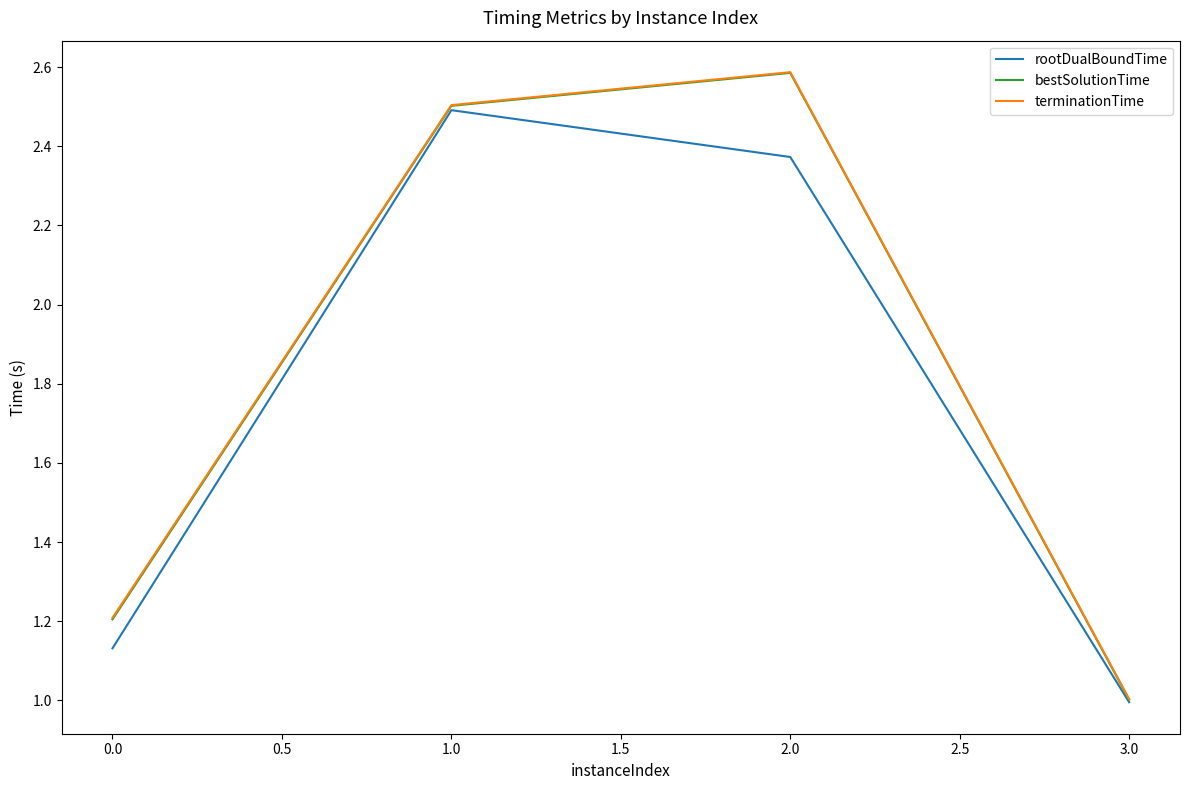

True or false: bestSolutionTime has more than 0 interior local peaks.

True